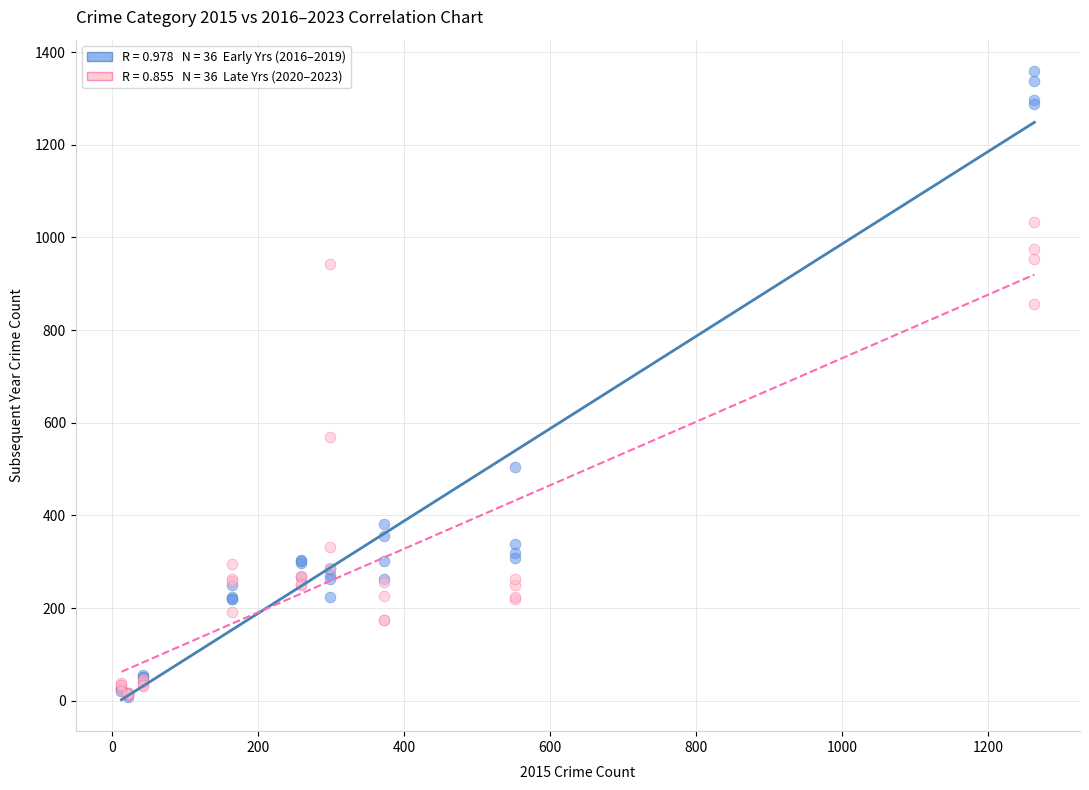

Across all series, what Y value is closest to 683?

569